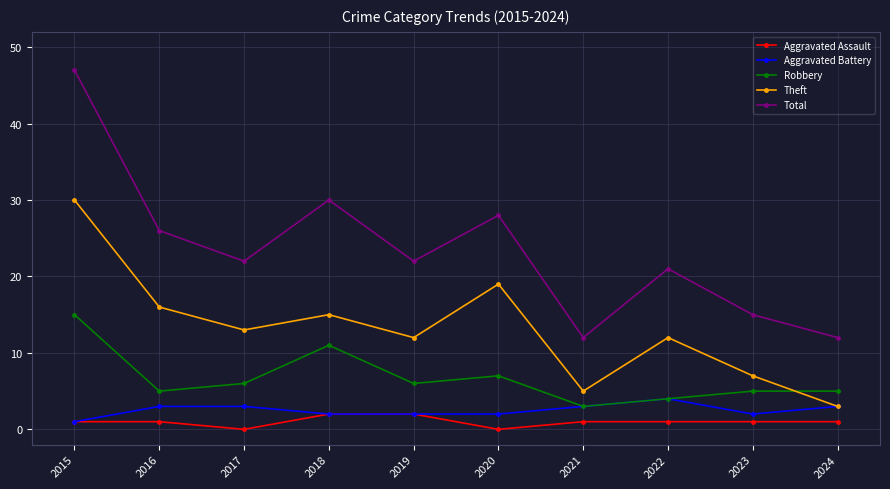

What is the average value of the Robbery series?

7